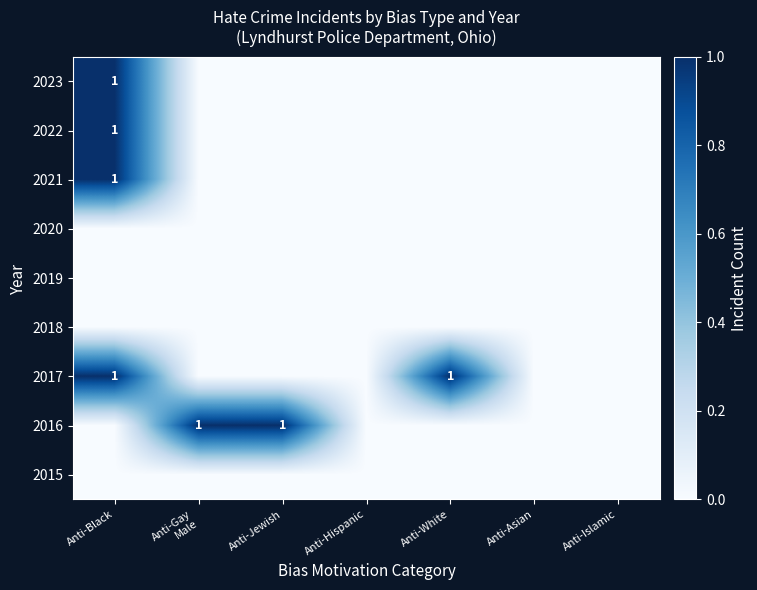

Rank the series at Anti-Black from highest to lowest value.

2017, 2021, 2022, 2023, 2015, 2016, 2018, 2019, 2020